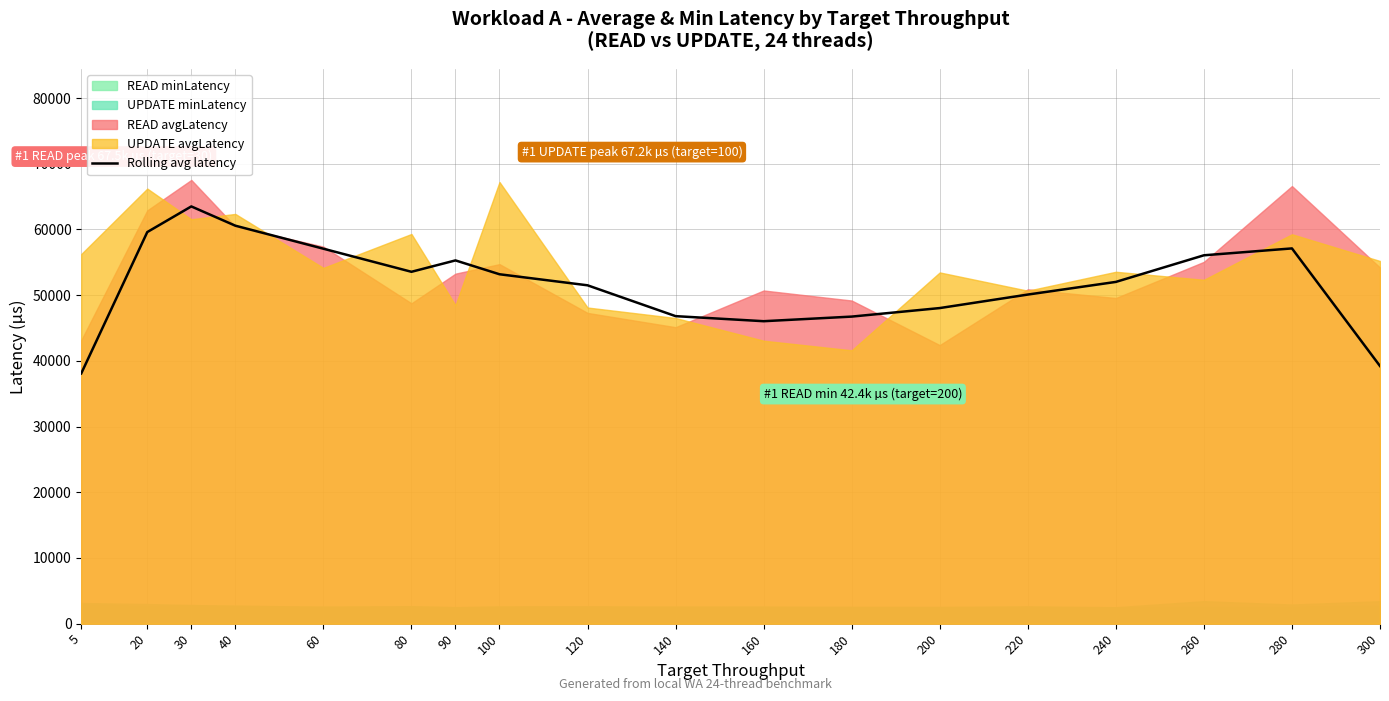

Reading left to right, list all the values displayed in this chart.

5=38085.9	20=59599.0	30=63500.4	40=60569.2	60=57065.9	80=53552.5	90=55285.8	100=53177.3	120=51496.0	140=46803.0	160=46032.2	180=46733.8	200=48031.9	220=50086.9	240=52012.6	260=56063.2	280=57110.2	300=39209.8